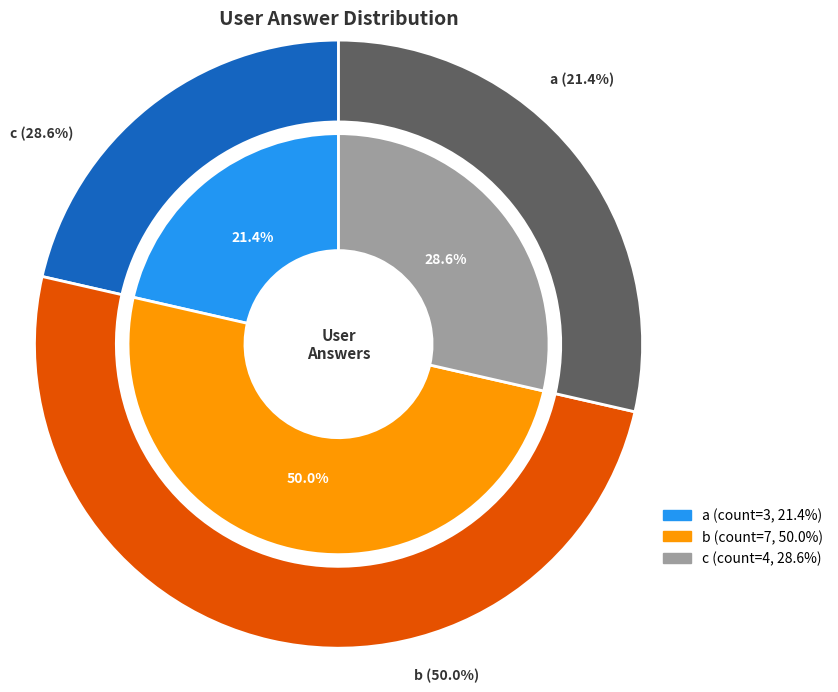

How many slices are in this pie chart?

3